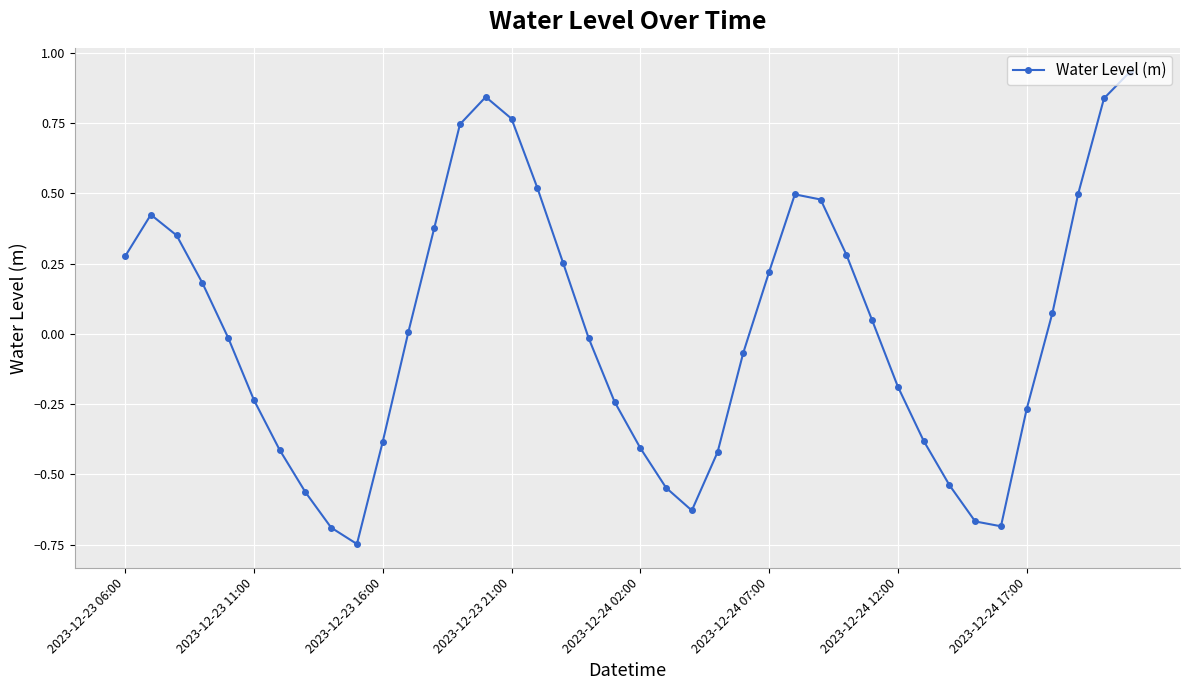

What is the difference between the maximum and minimum values?

1.7